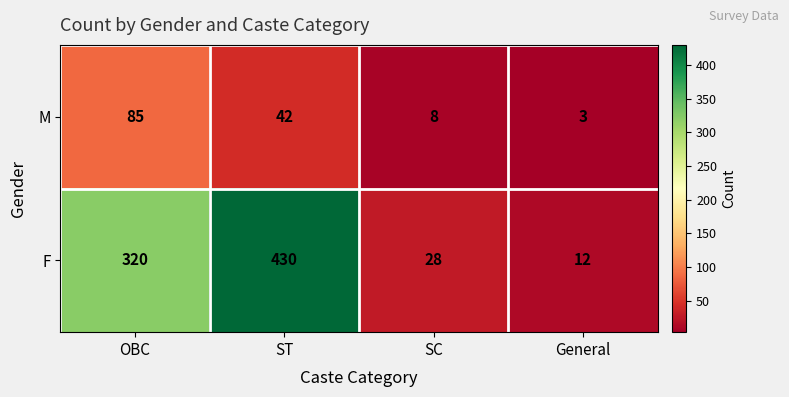

What is the difference between the highest and lowest values at OBC?

235